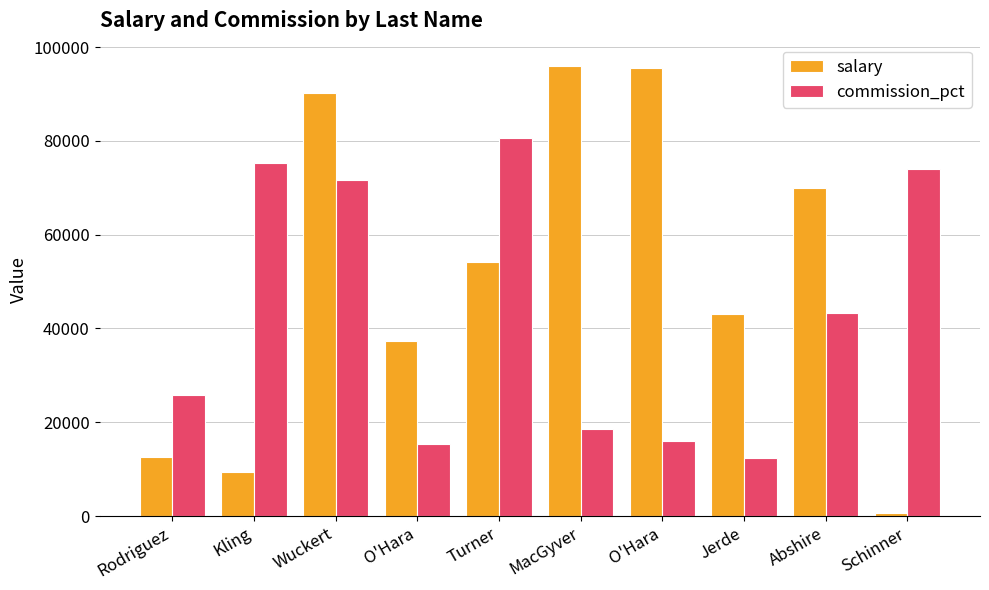

Reading right to left, what are all the values shown in this chart?

salary: 601	69929	43151	95498	95916	54263	37356	90233	9385	12617
commission_pct: 74069	43322	12407	15970	18581	80529	15436	71649	75289	25834